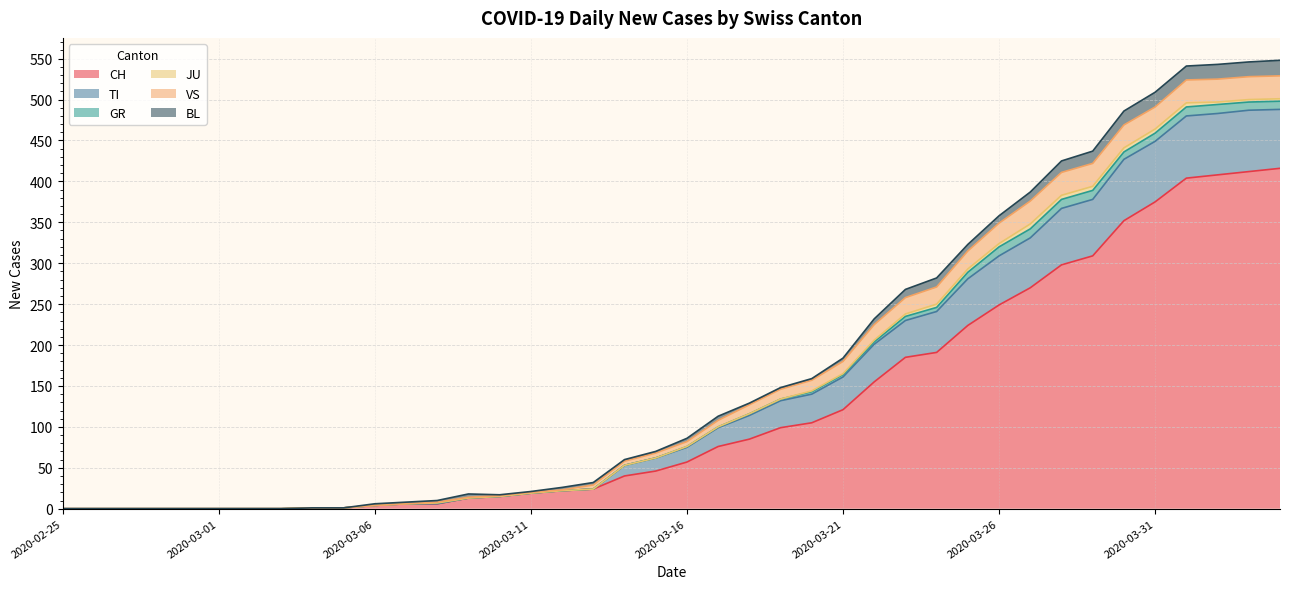

Between 2020-03-15 and 2020-04-04, which series saw the biggest shift?

CH